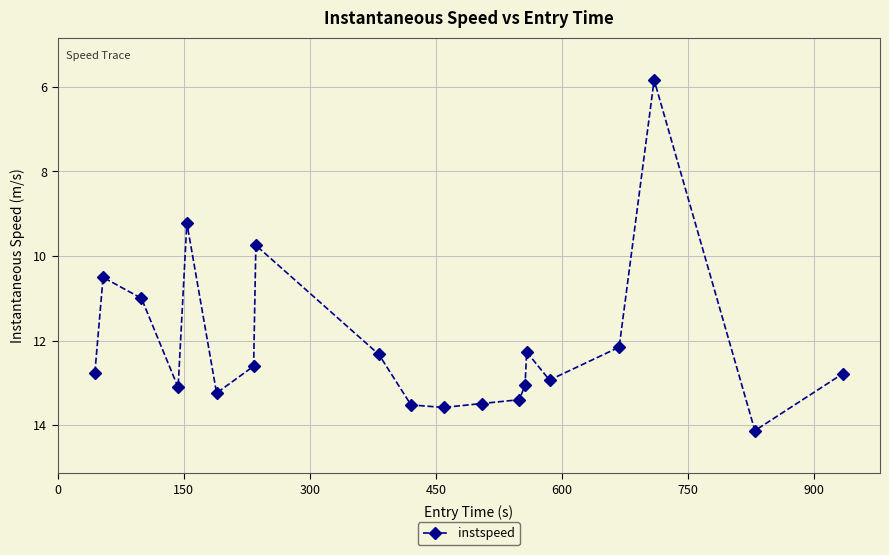

What is the average value?

12.1